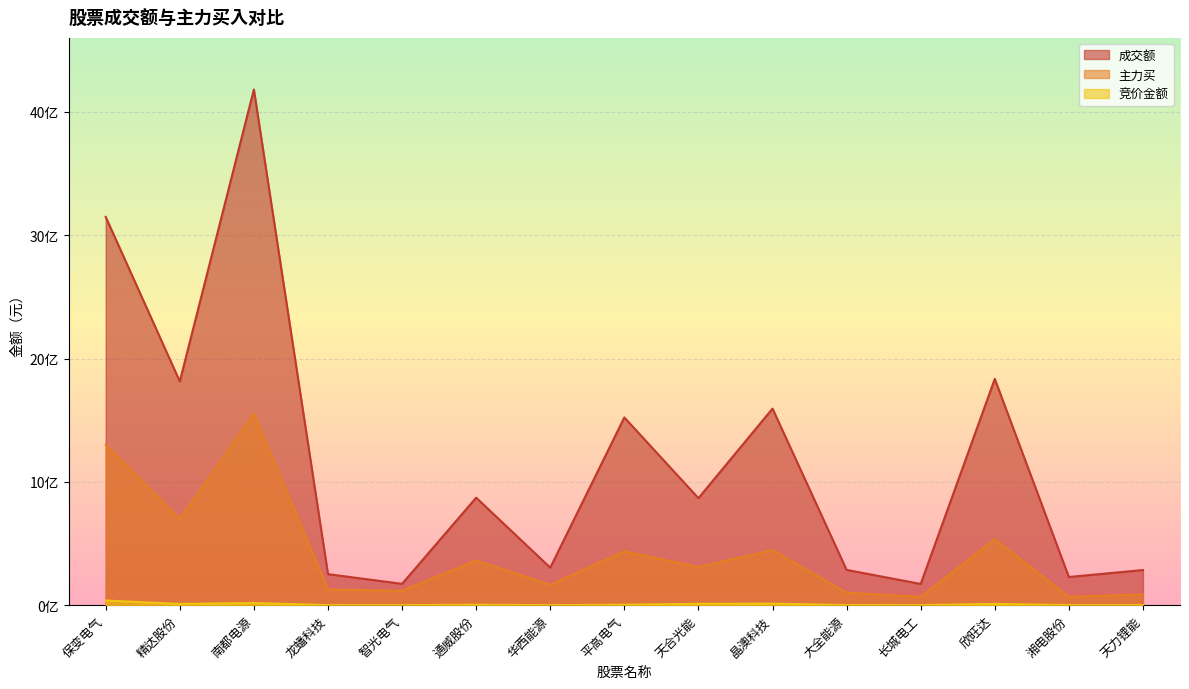

What is the total value across all series at 长城电工?

240178465